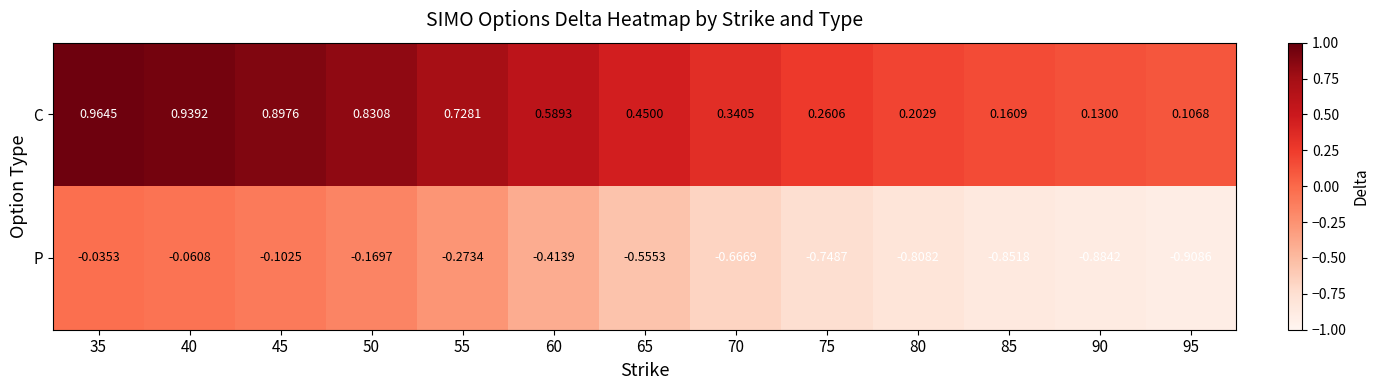

Which series has the largest range (max minus min)?

P